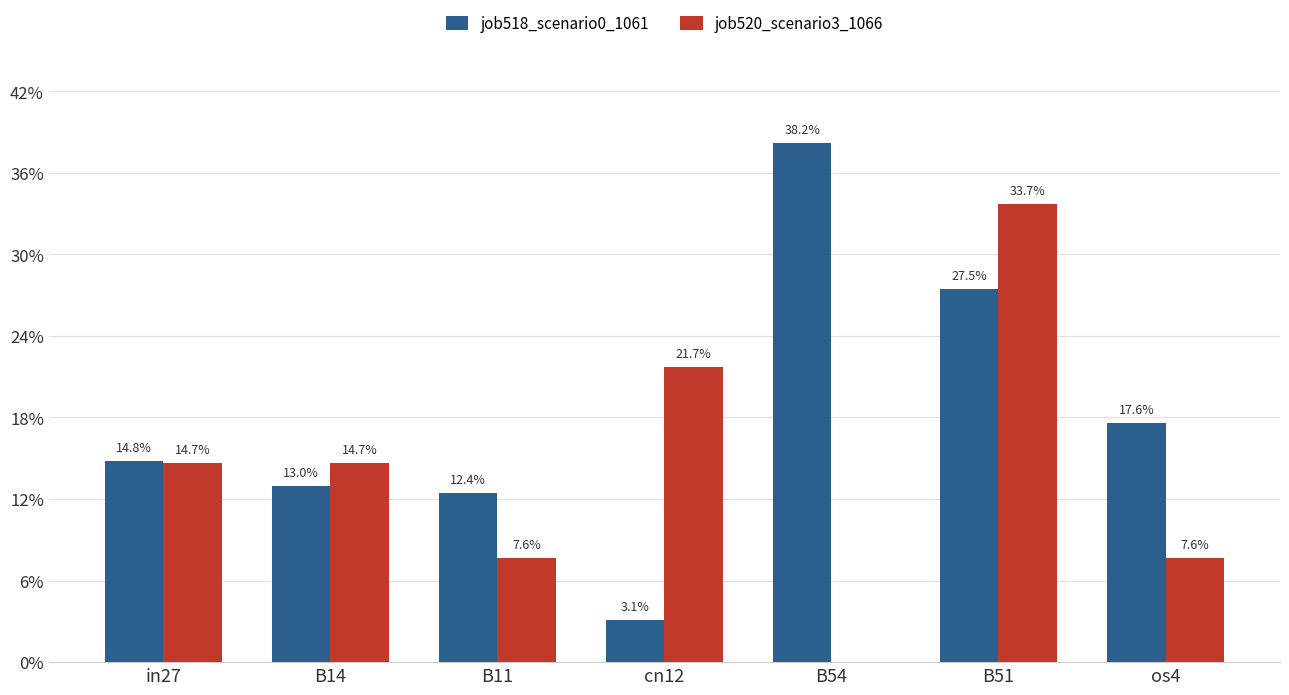

Are the bars grouped side by side (vs. stacked)?

Yes